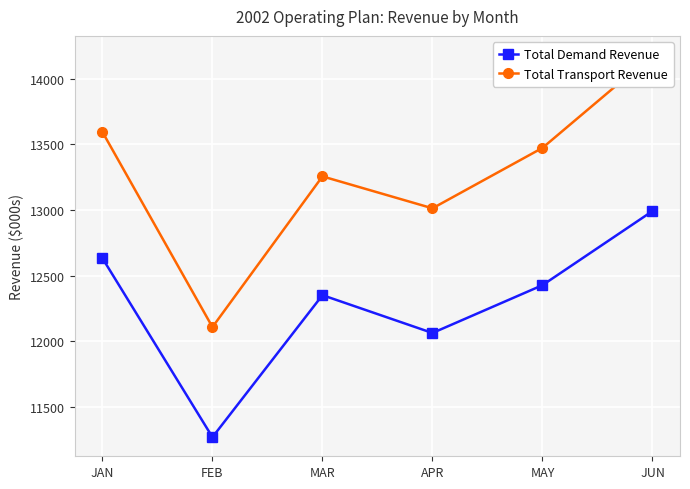

At JUN, list the series in order from smallest to largest.

Total Demand Revenue, Total Transport Revenue